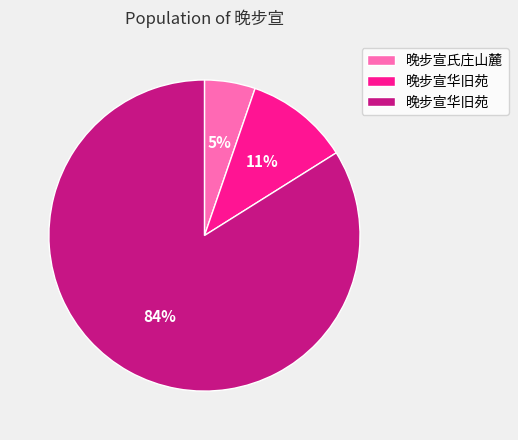

To the nearest percent, what is the difference between the largest and smallest slice percentages?

79%